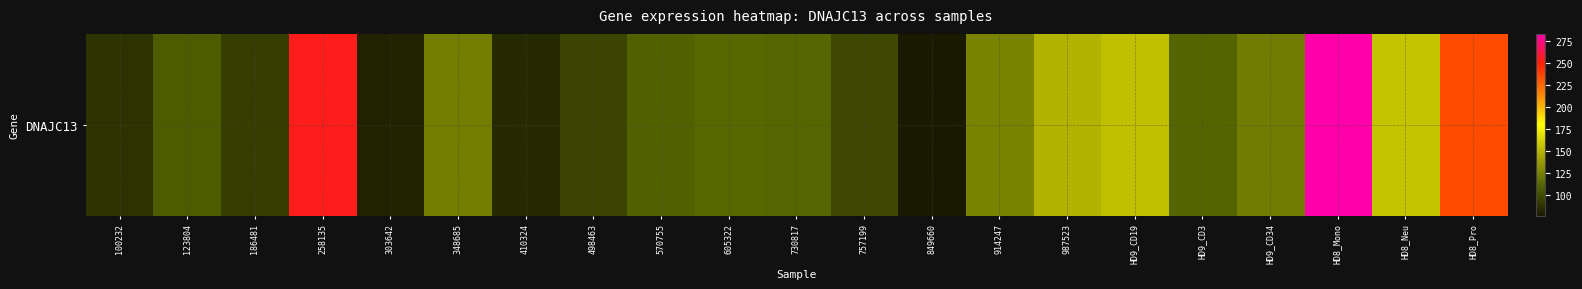

Which category has the lowest value across all series?

849660